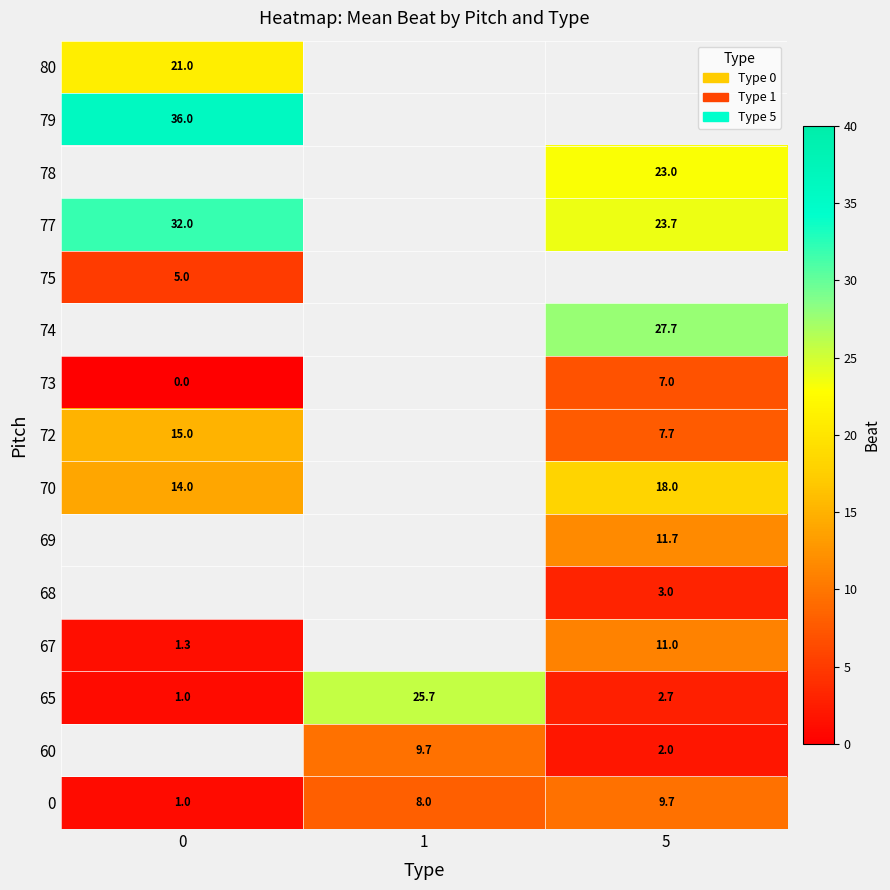

What is the difference between the highest and lowest values at 5?

25.7